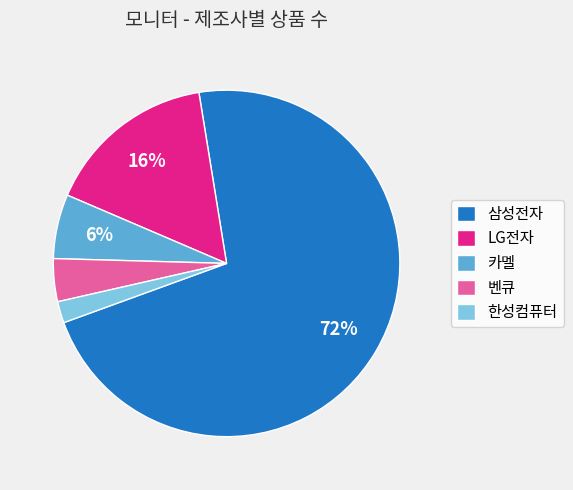

To the nearest percent, what is the difference between the largest and smallest slice percentages?

70%